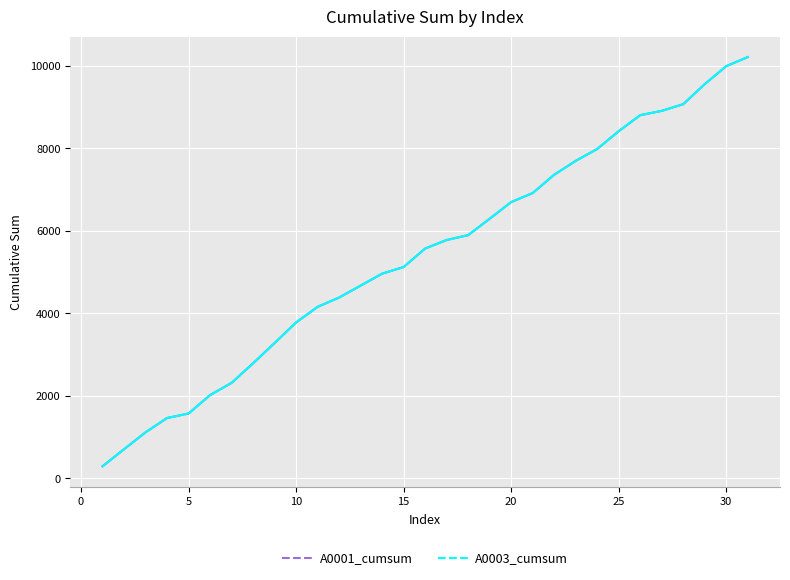

What is the difference between the maximum and minimum values in the A0003_cumsum series?

9921